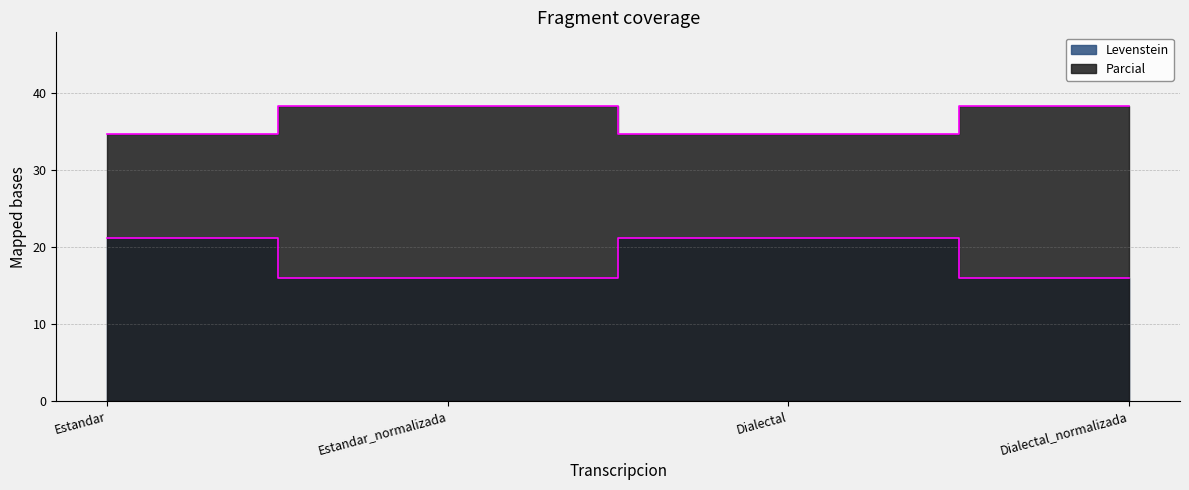

How many data points does each series have?

4